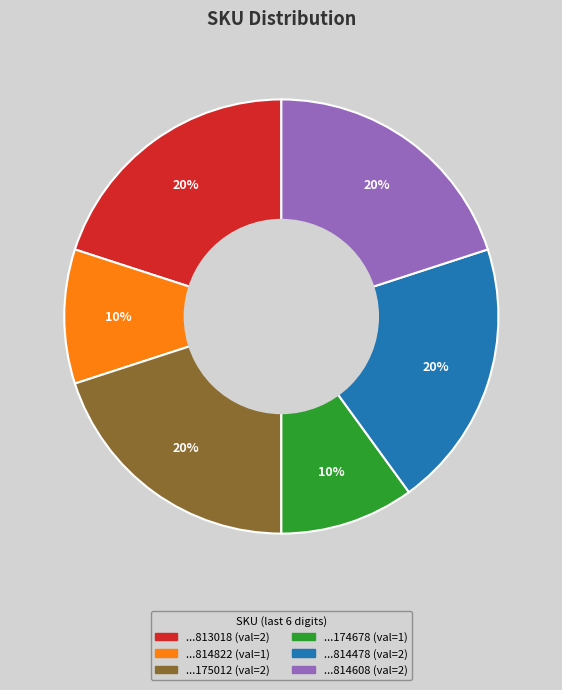

How many slices are in this pie chart?

6